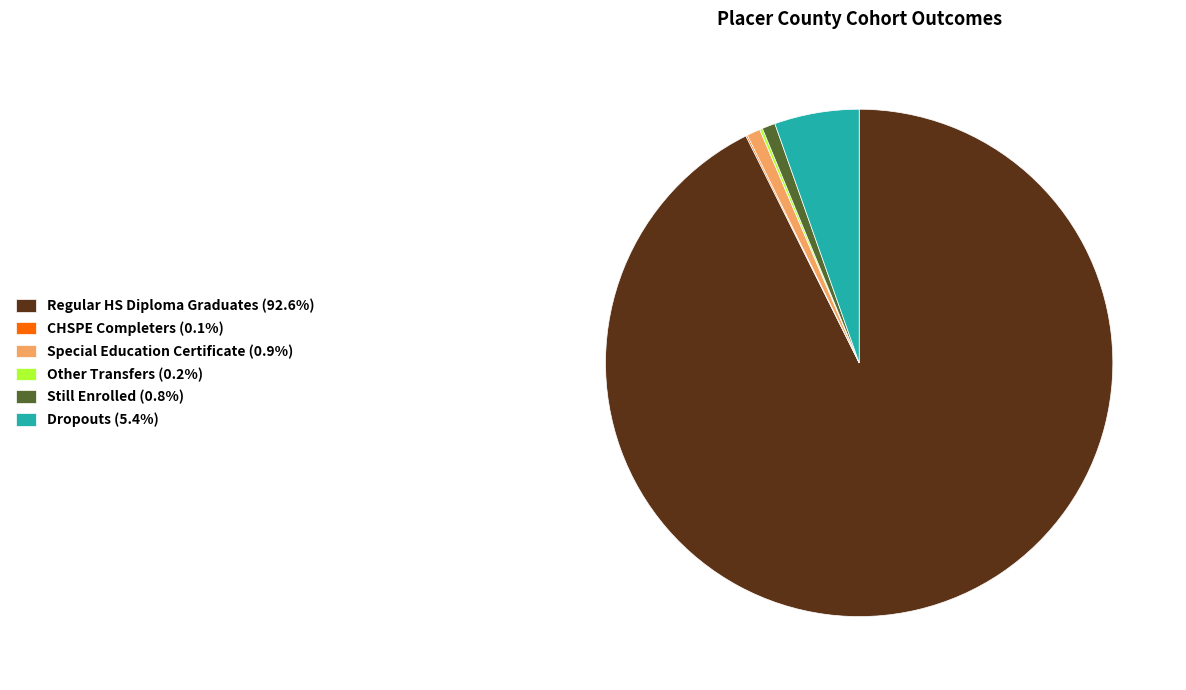

What is the ratio of the value at Regular HS Diploma Graduates (92.6%) to the value at Dropouts (5.4%)?

17.2